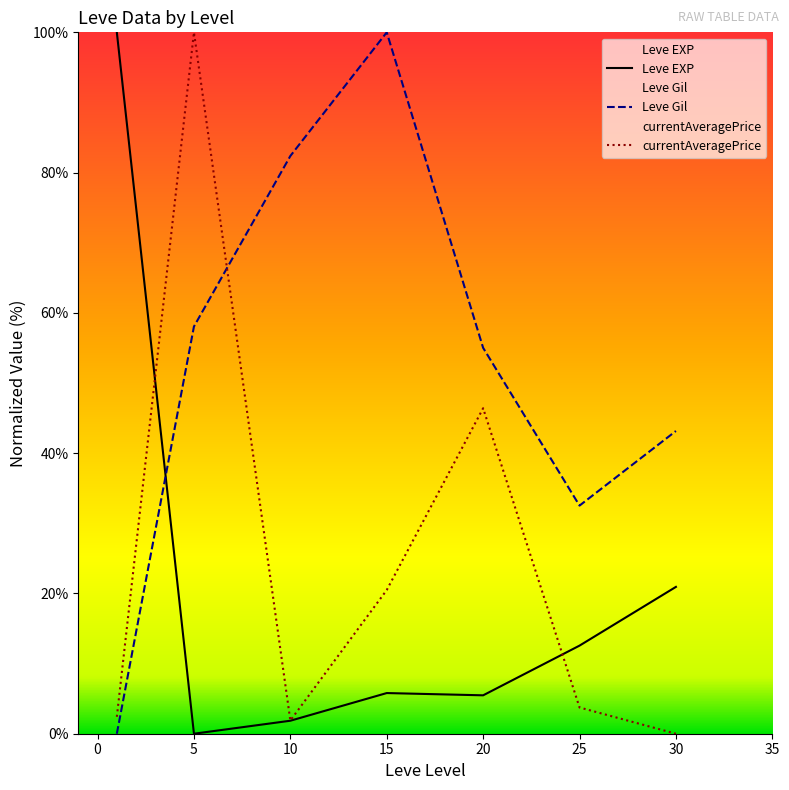

What is the difference between the second highest and second lowest values in the Leve Gil series?

49.8